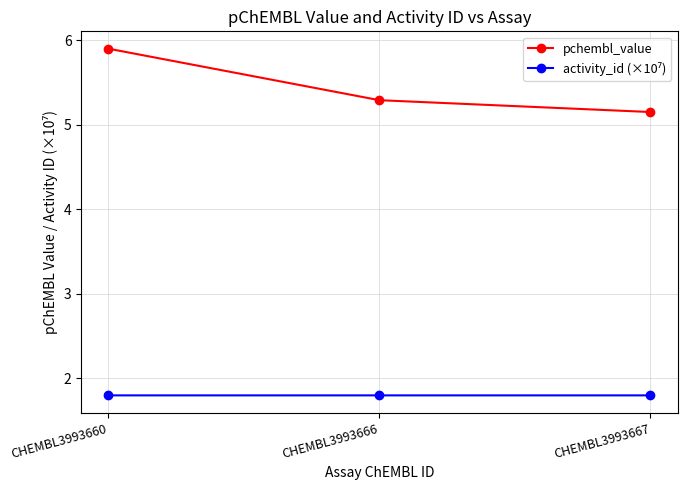

Between CHEMBL3993660 and CHEMBL3993666, which series saw the biggest shift?

pchembl_value